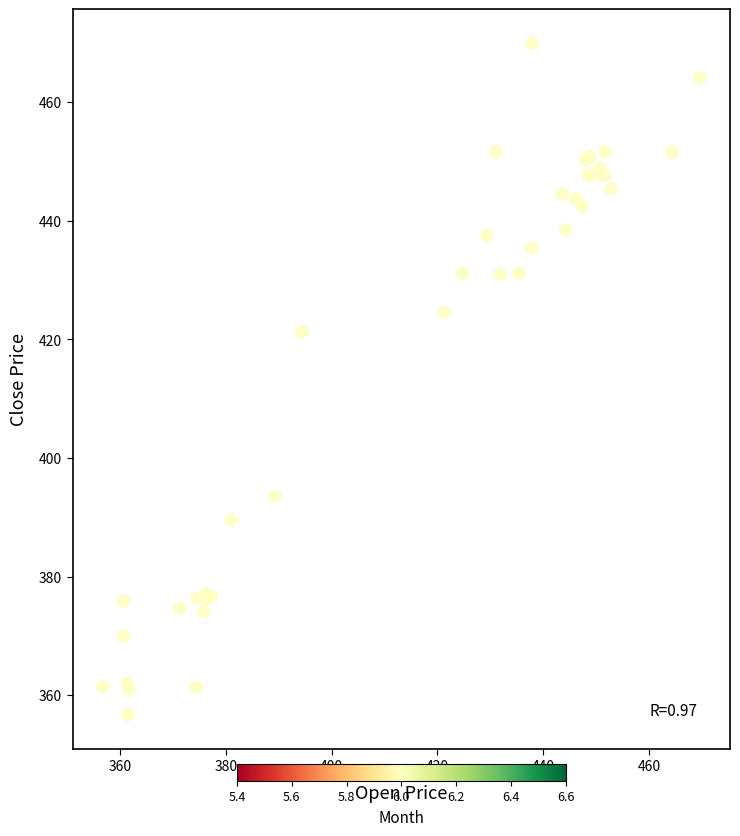

What Y value in the scatter plot is closest to 413?

421.3